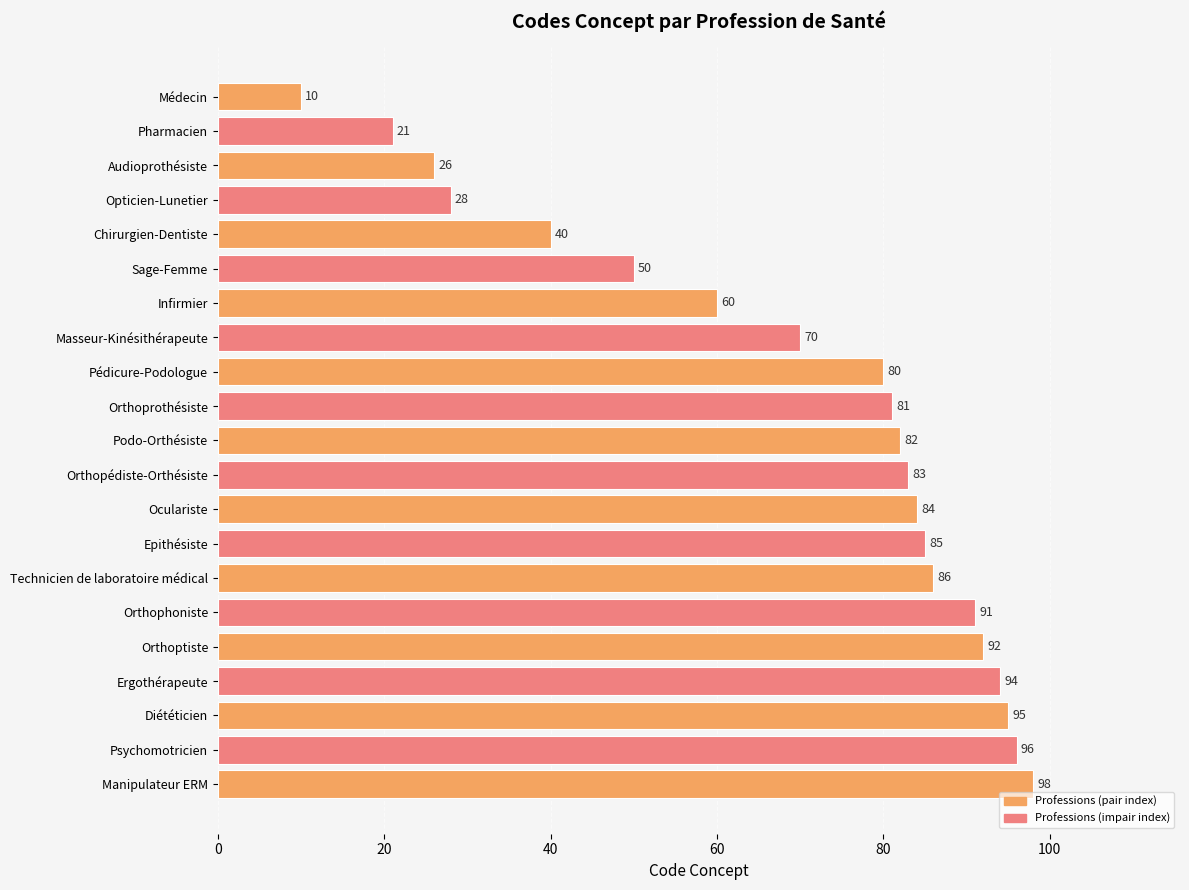

What is the change in value from Médecin to Infirmier?

+50